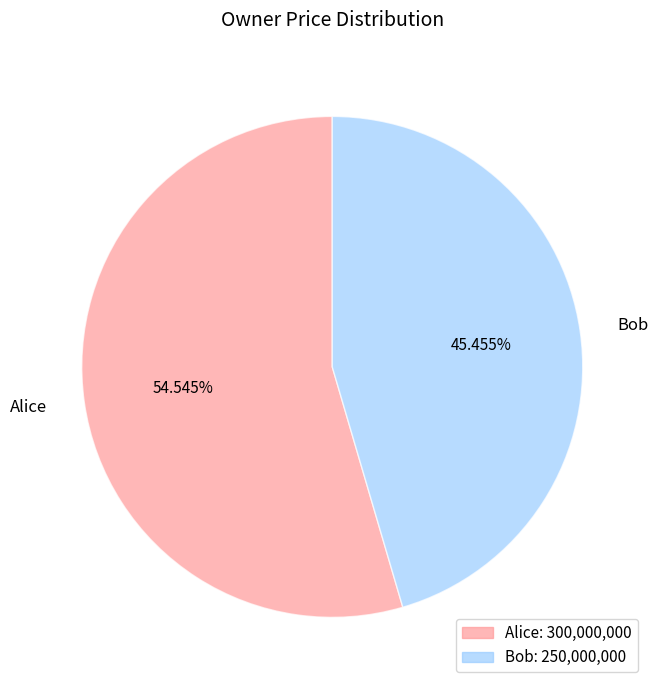

Which slice is the largest?

Alice